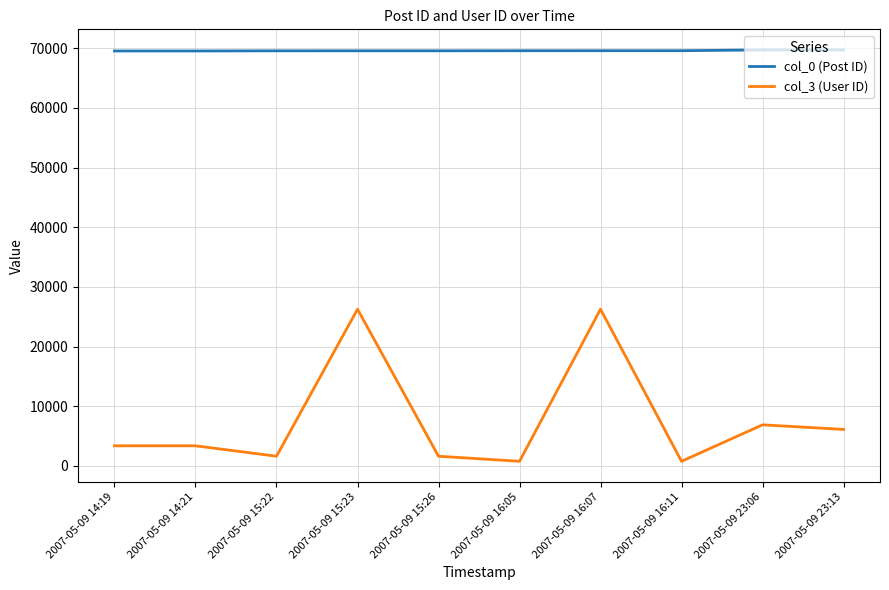

Which series has the largest total across all categories?

col_0 (Post ID)